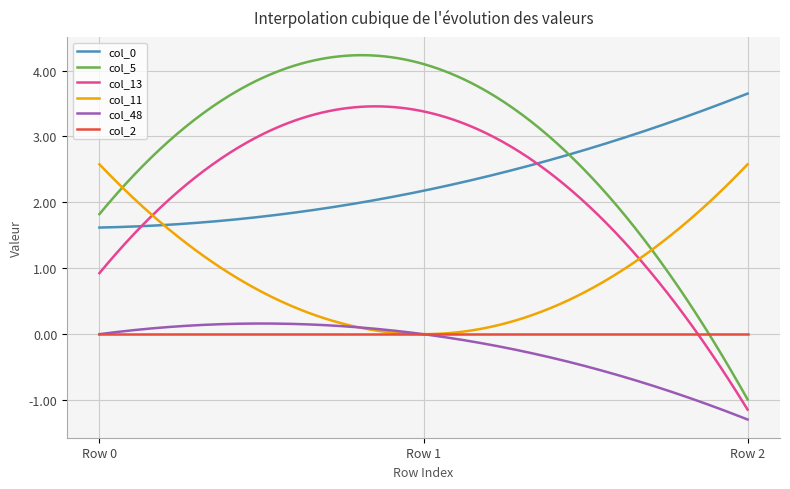

What is the lowest value of the col_5 series?

-1.0